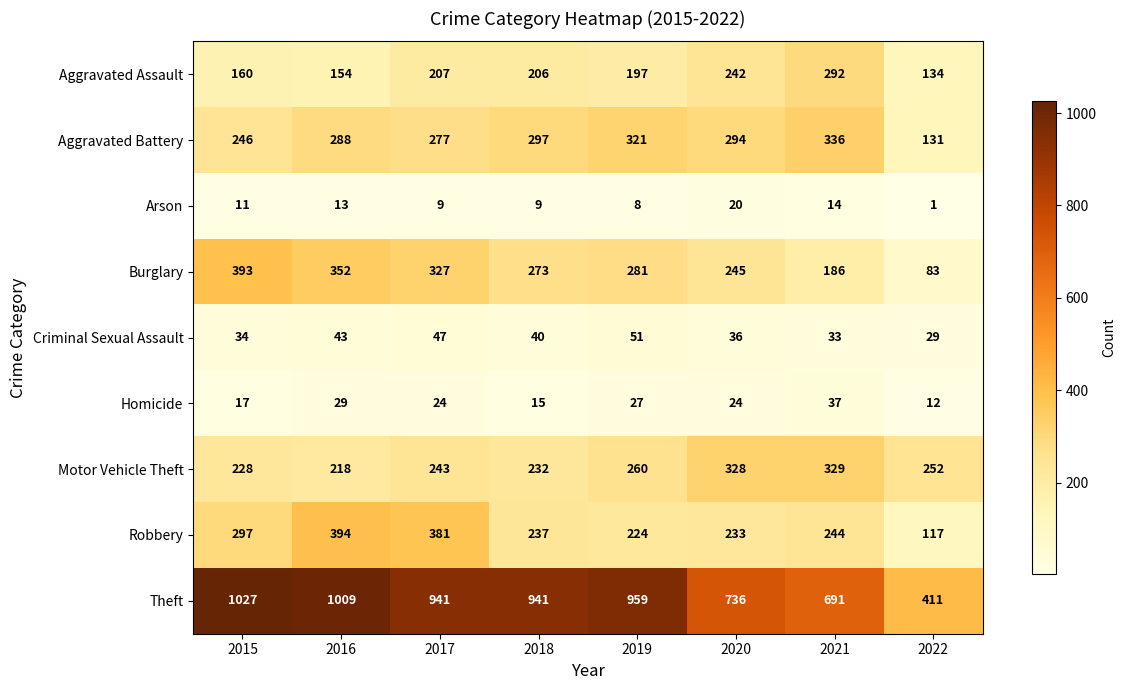

What is the difference between the Robbery values at 2016 and 2015?

97